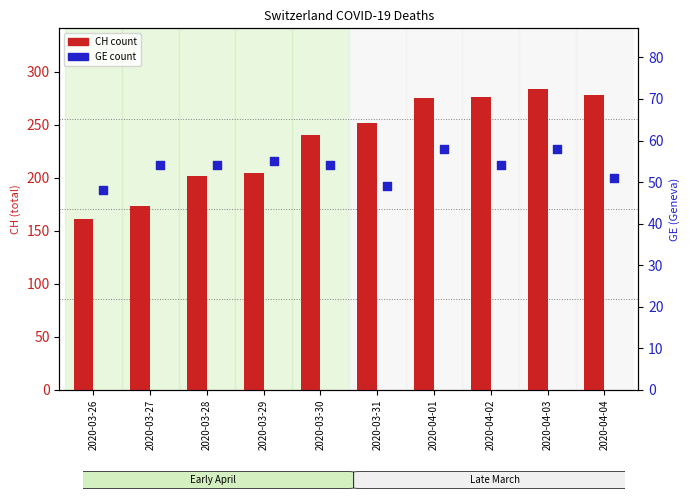

Which series has the largest Y range (max minus min)?

CH